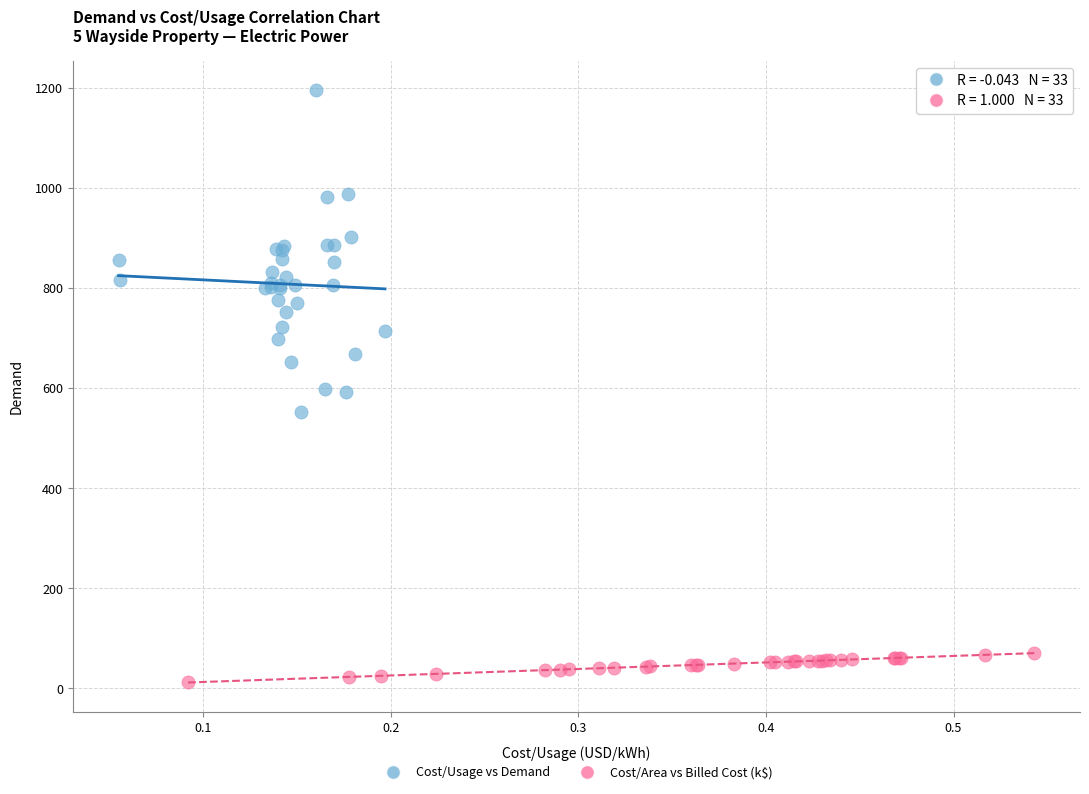

Which series contains the highest Y value?

Cost/Usage vs Demand